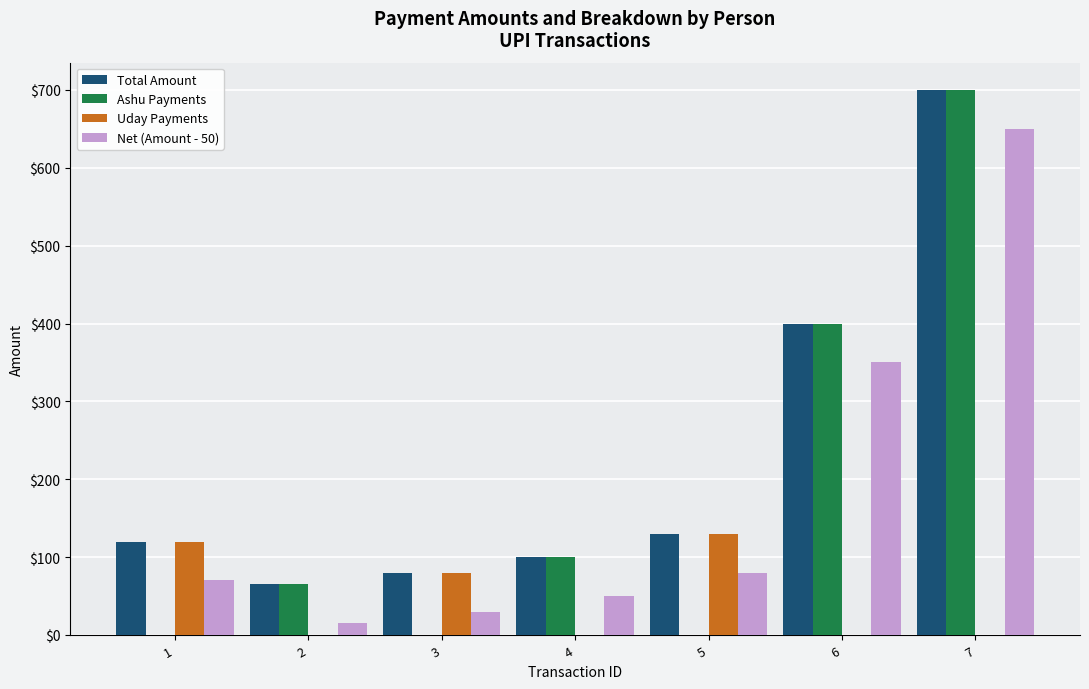

Between 2 and 5, which series saw the biggest shift?

Uday Payments